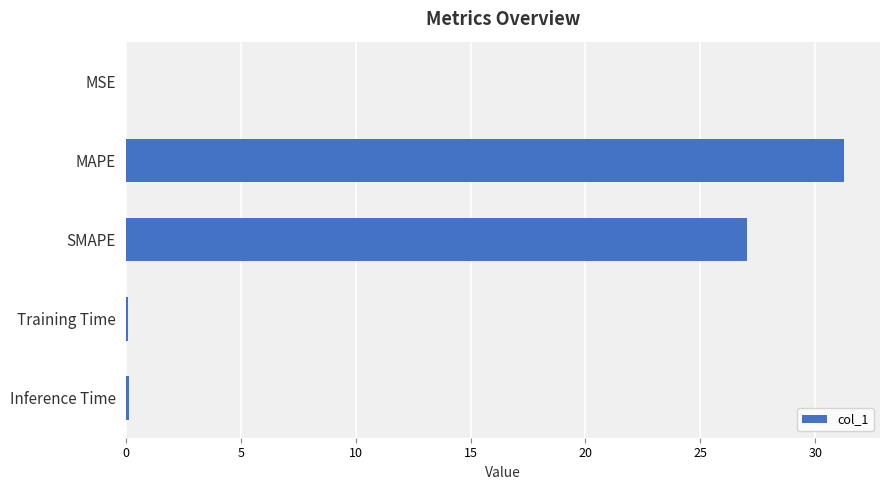

What is the change in value from MAPE to SMAPE?

-4.2